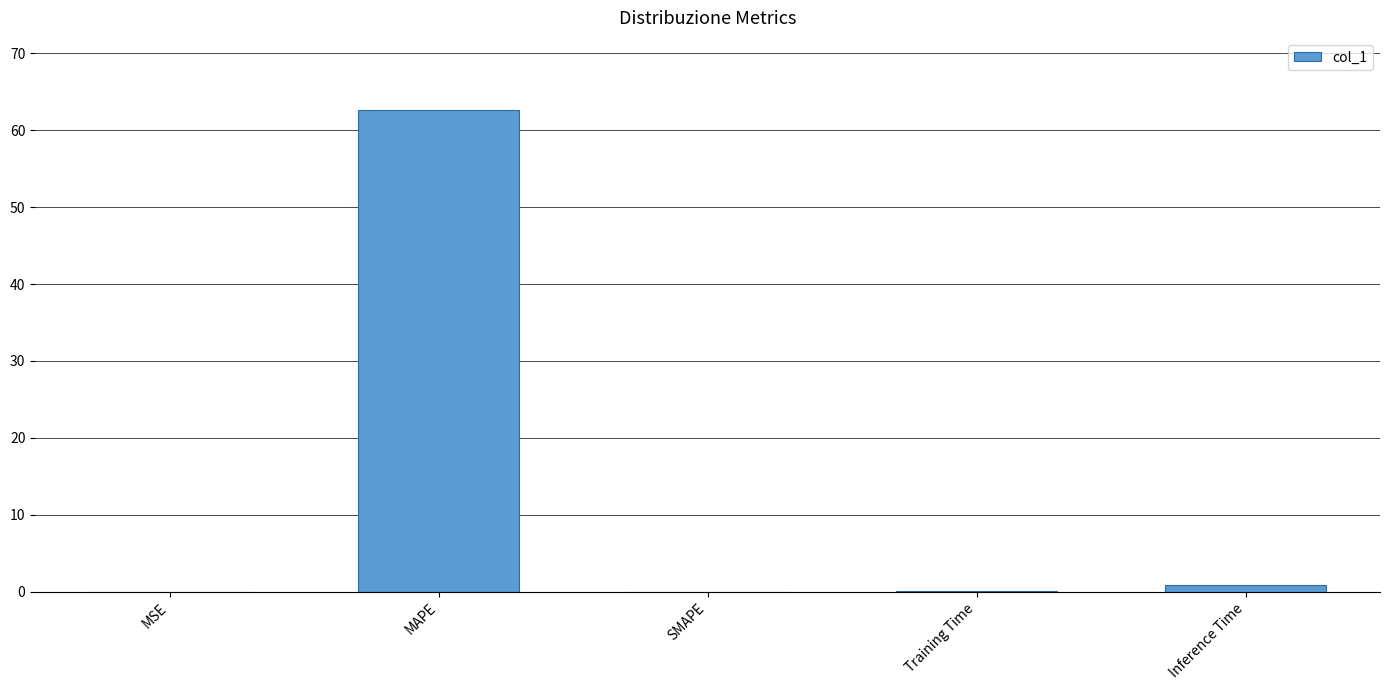

Between Training Time and MAPE, which is larger?

MAPE